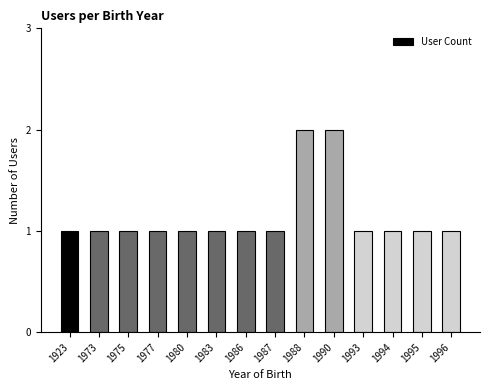

The value at 1975 is 1. True or false?

True